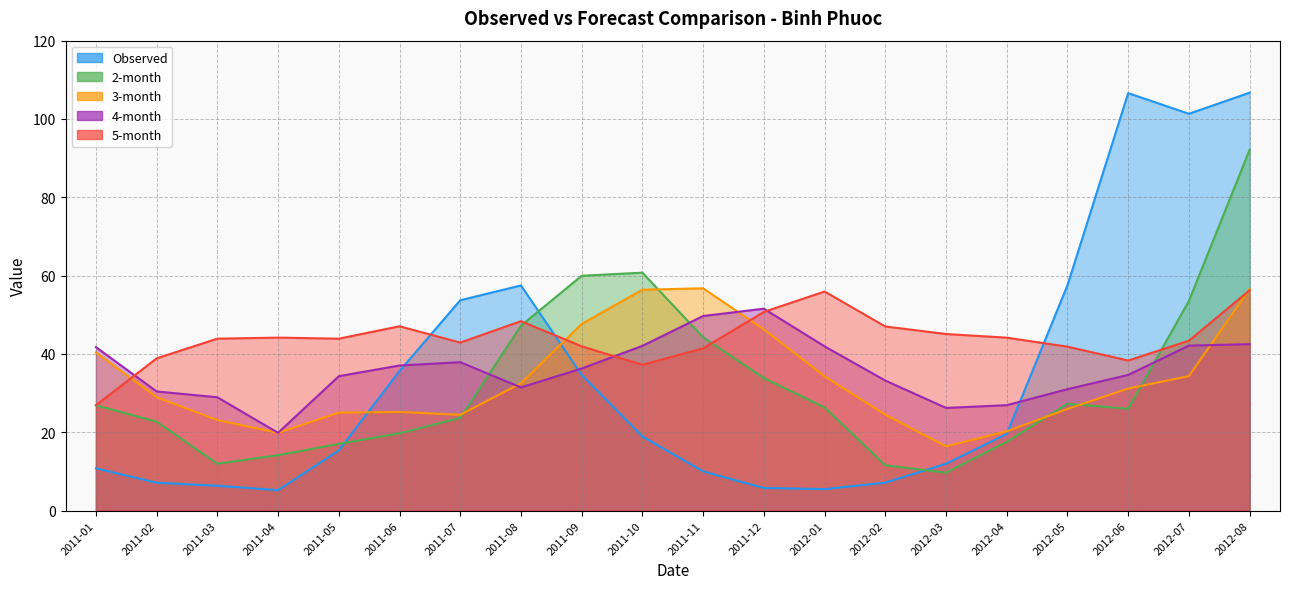

Between which two adjacent categories do Observed and 4-month first intersect?

2011-06 and 2011-07